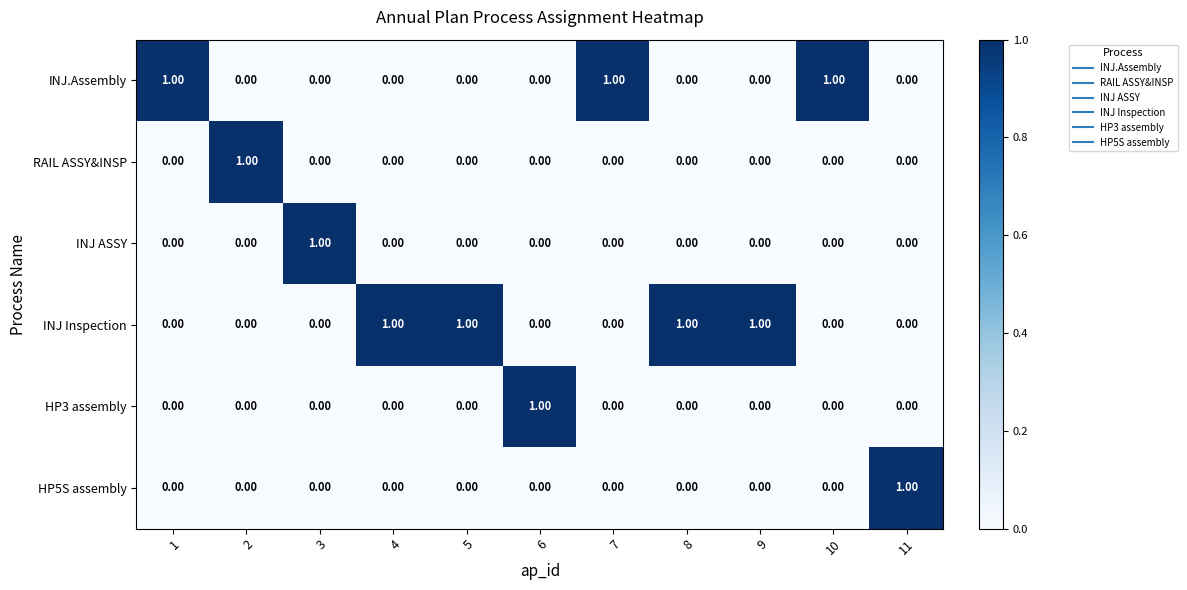

At how many categories does at least one series exceed 0?

11